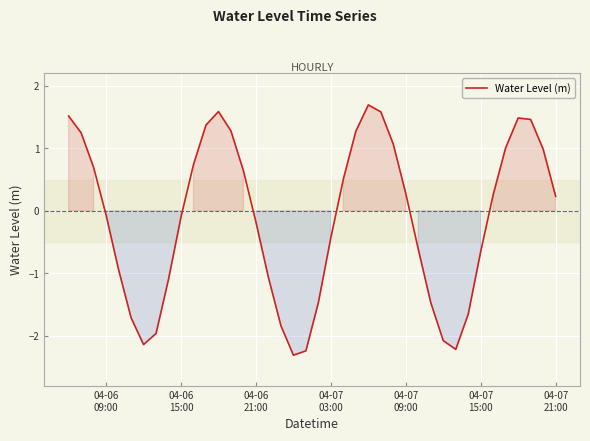

What is the maximum value shown in the chart?

1.7